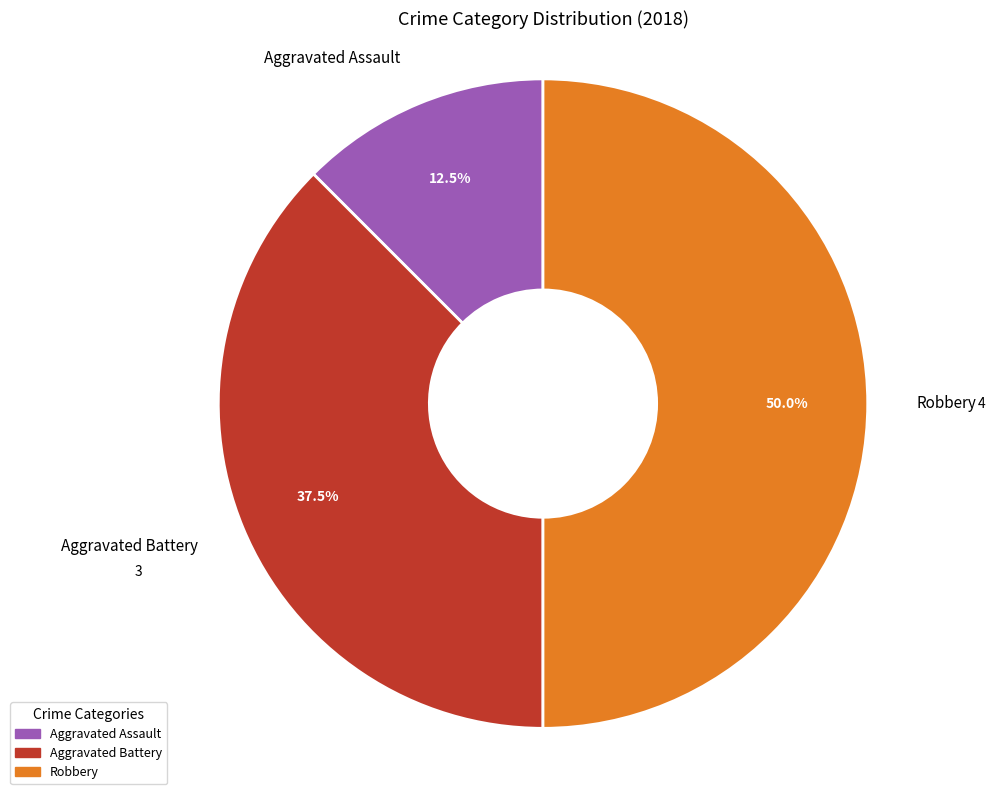

True or false: Aggravated Assault accounts for 20% of the total.

False